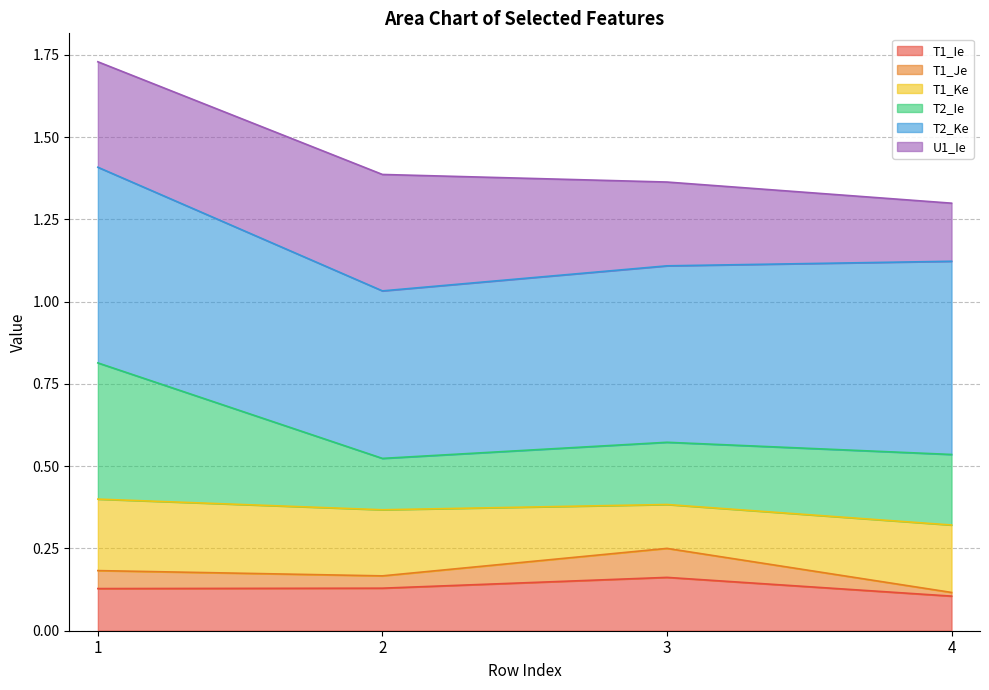

True or false: T1_Ie has a value of 0.2 at 2.

False